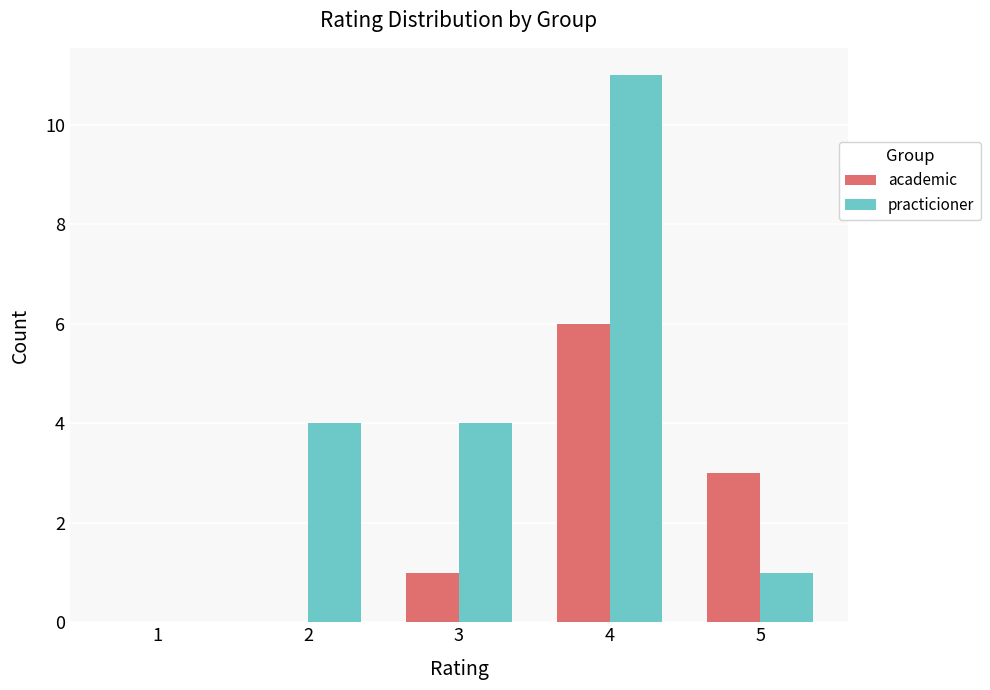

Is the value of academic at 5 greater than the value of practicioner at 1?

Yes